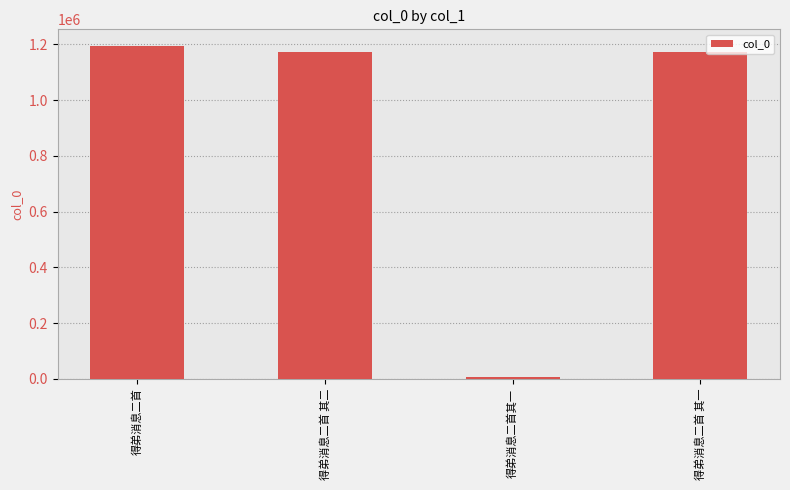

Where does the data first go above 1173296?

得弟消息二首